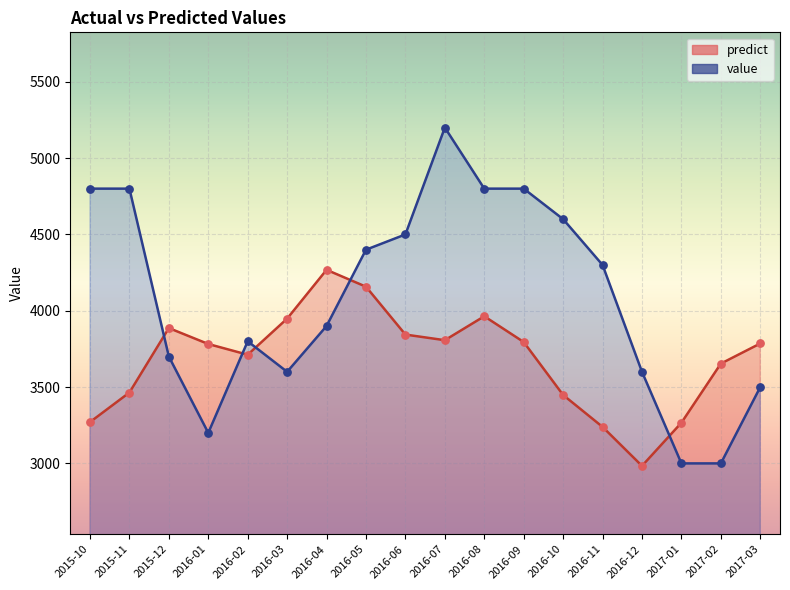

What is the total value across all series at 2017-01?

6266.4